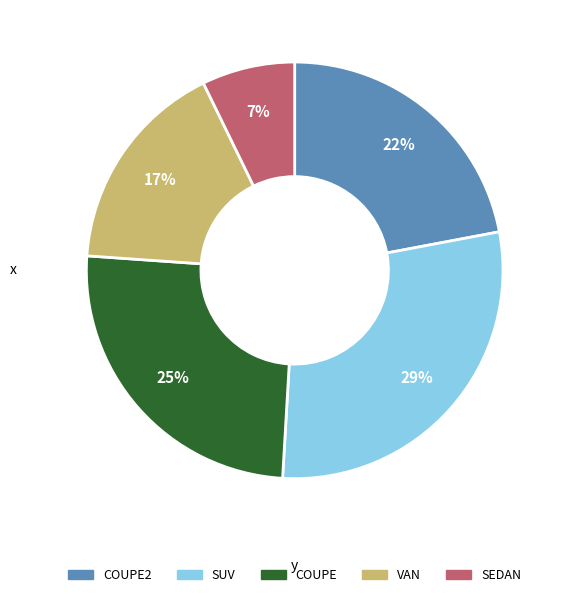

Does any single category account for the majority?

No